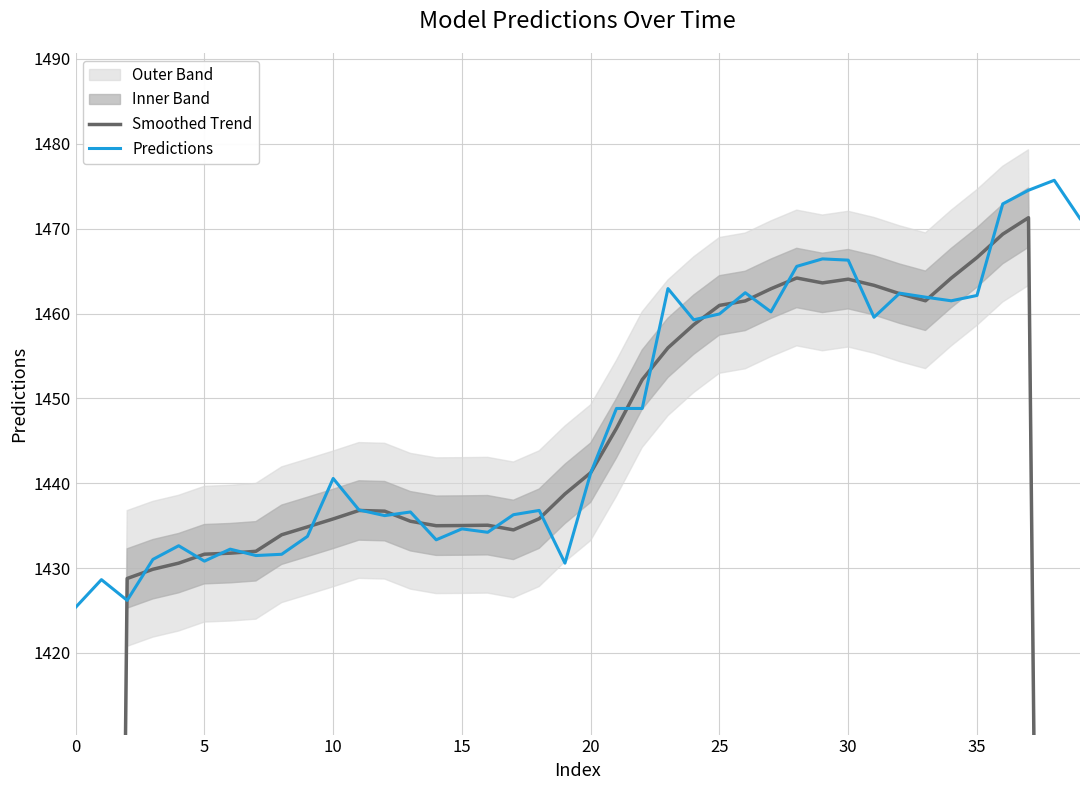

What is the minimum value for Predictions?

1425.4